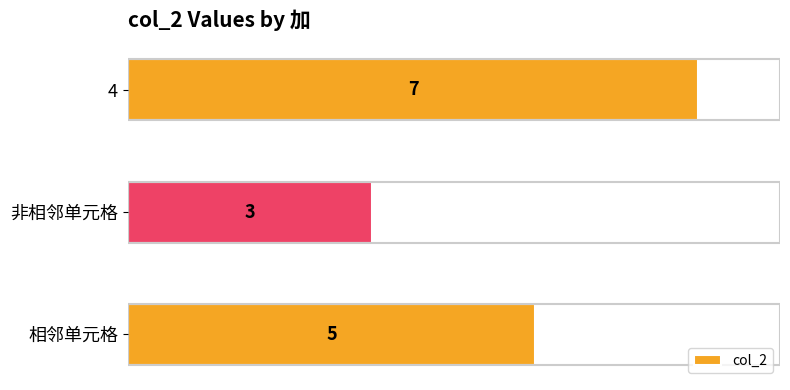

How many data points does each series have?

3